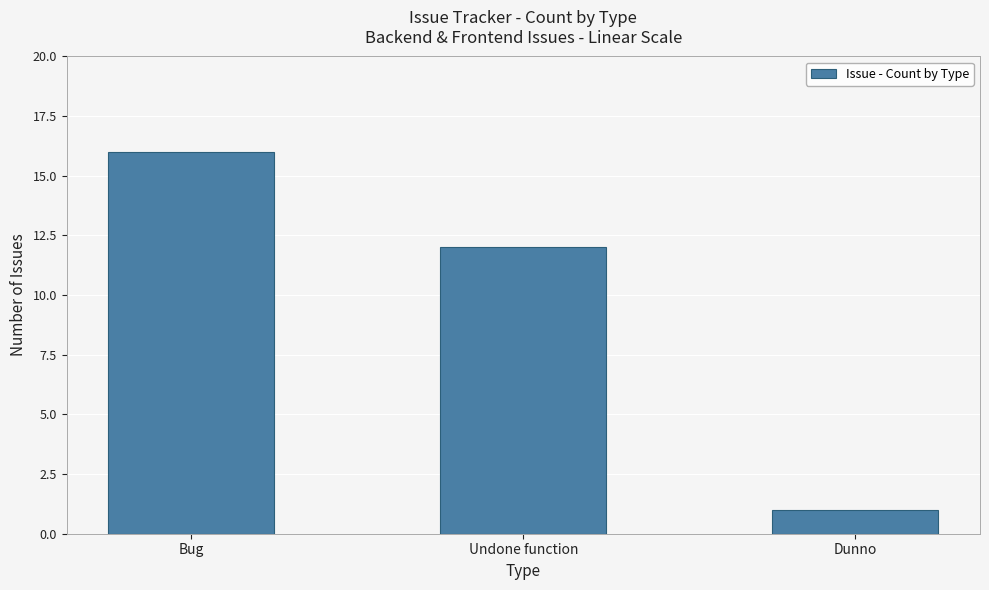

What is the sum of all values?

29